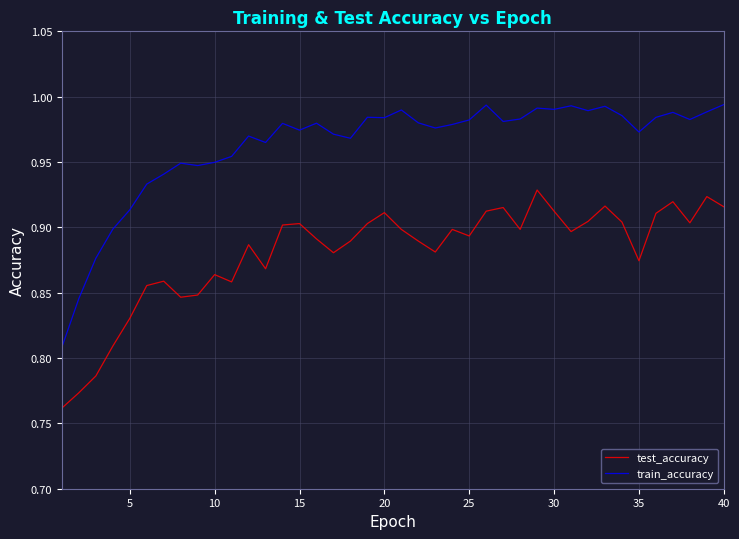

Is this an area chart (filled region under the line)?

No